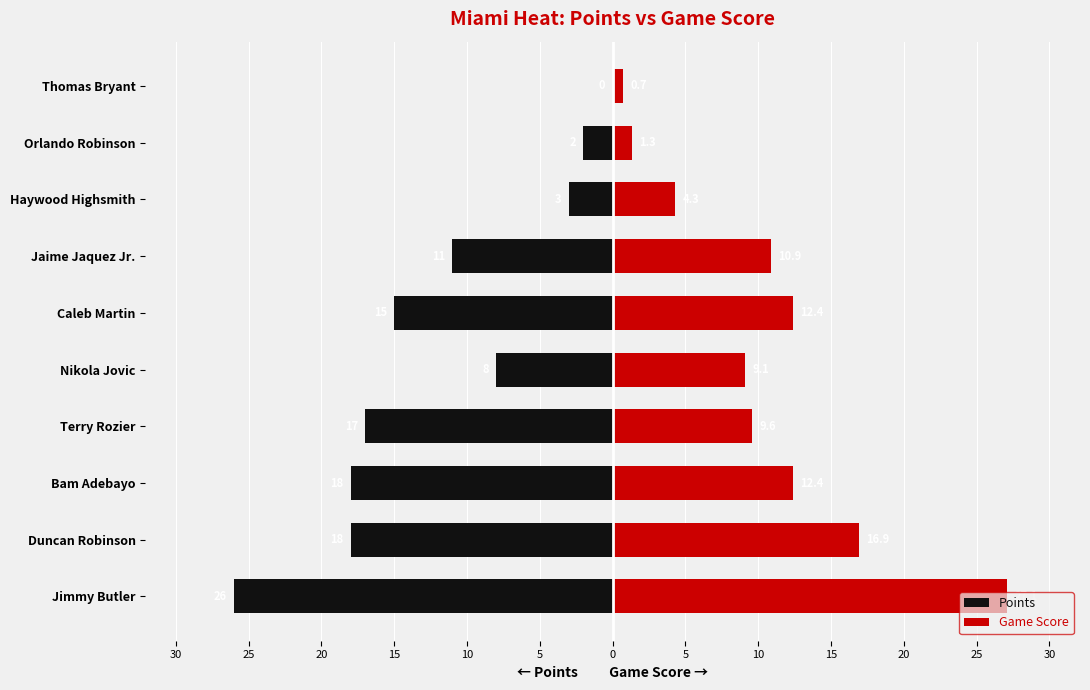

Which series has the largest range (max minus min)?

Game Score